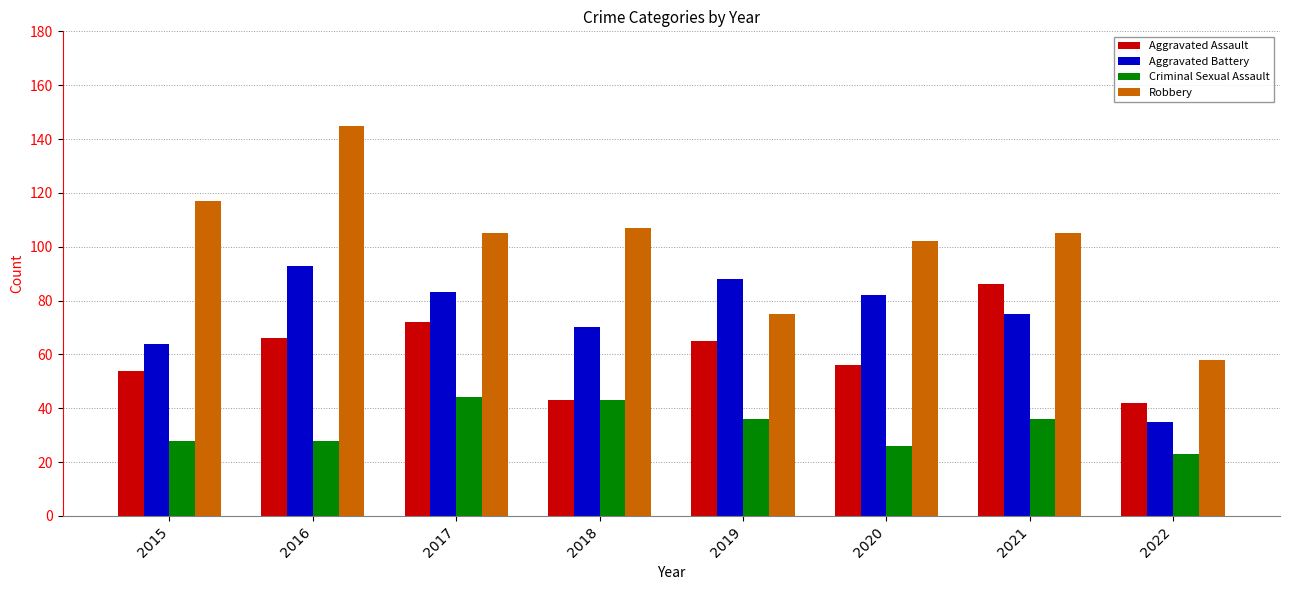

At which category does the chart reach its minimum across all series?

2022